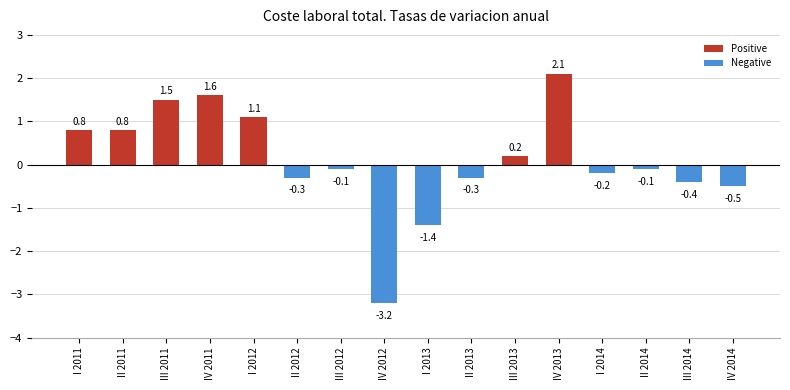

Are the bars grouped side by side (vs. stacked)?

Yes